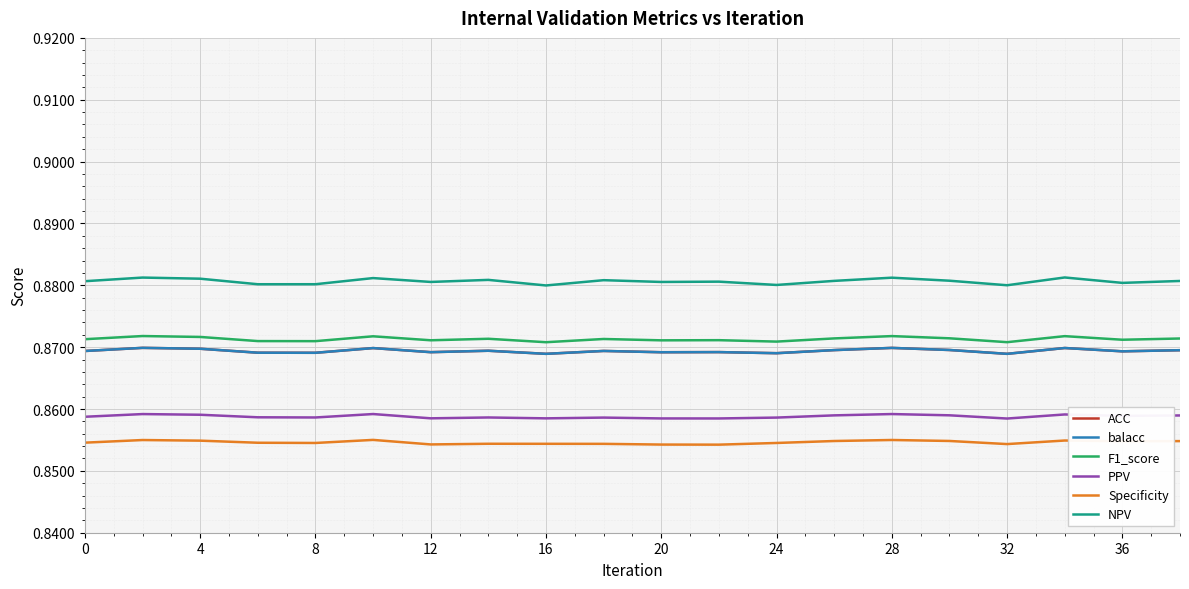

Does the chart have visible grid lines?

Yes